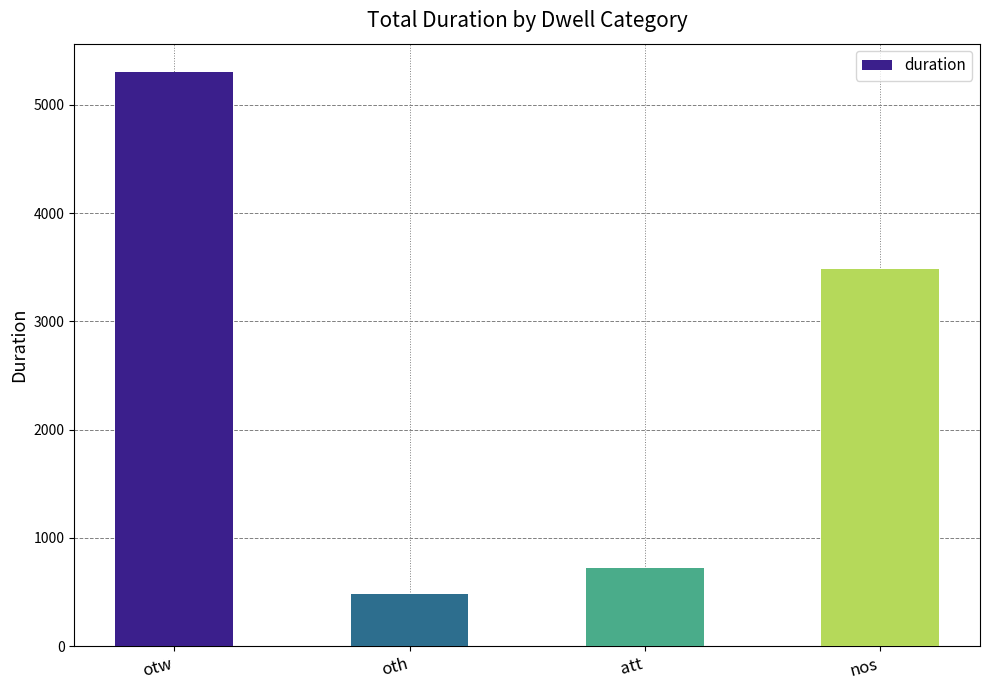

Between oth and otw, which is larger?

otw